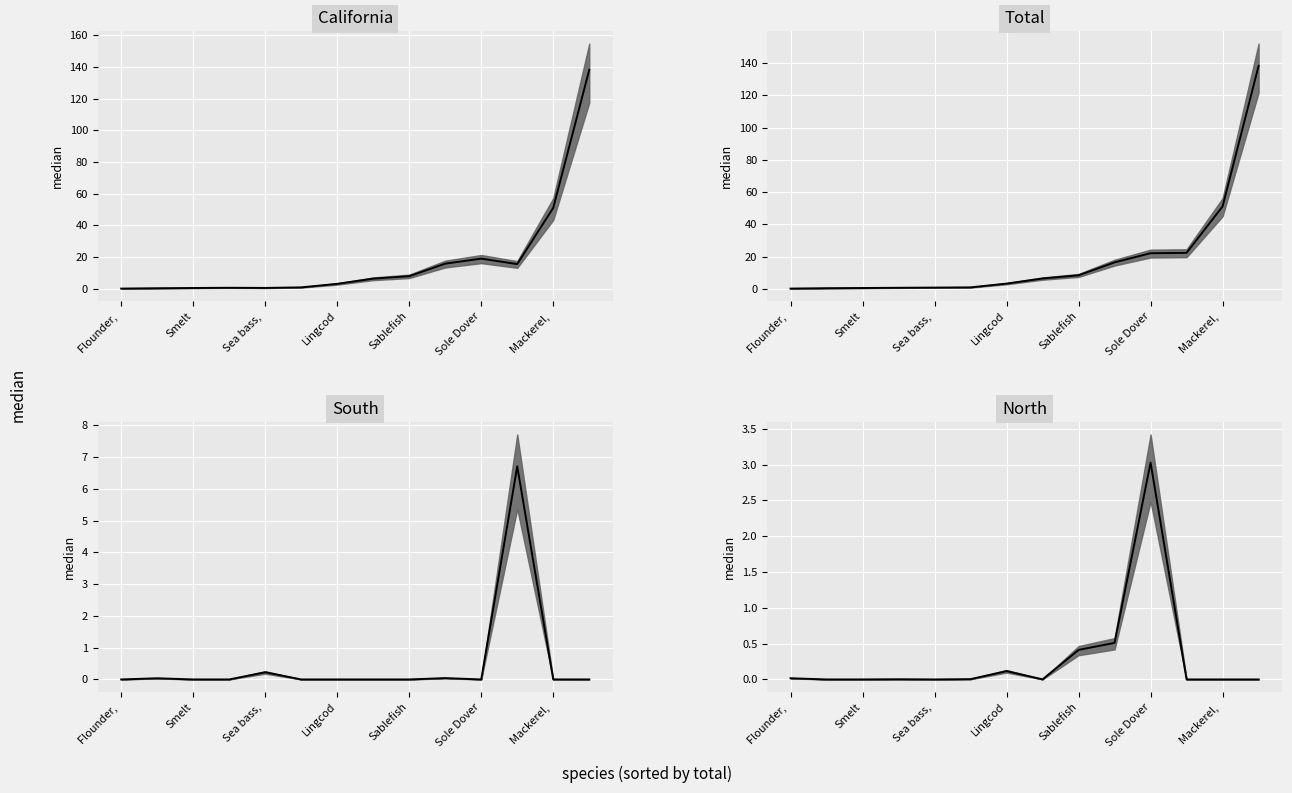

Is it true that the value at Mackerel, is -1.0?

False